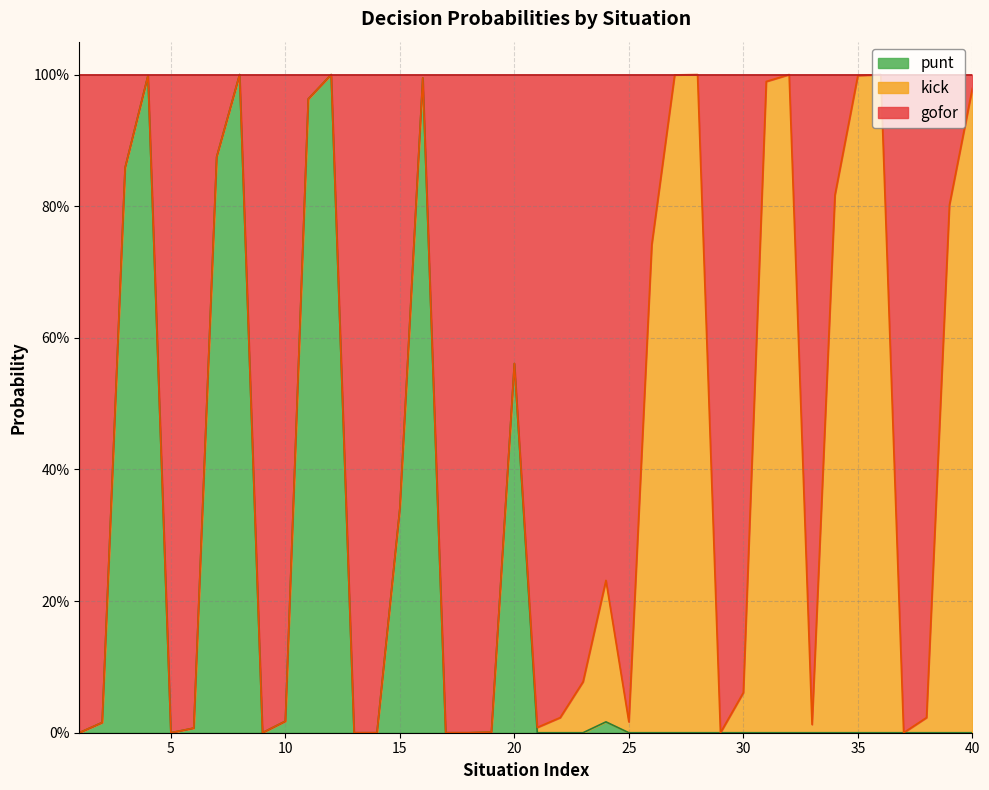

Does the chart display data point markers on the line(s)?

No